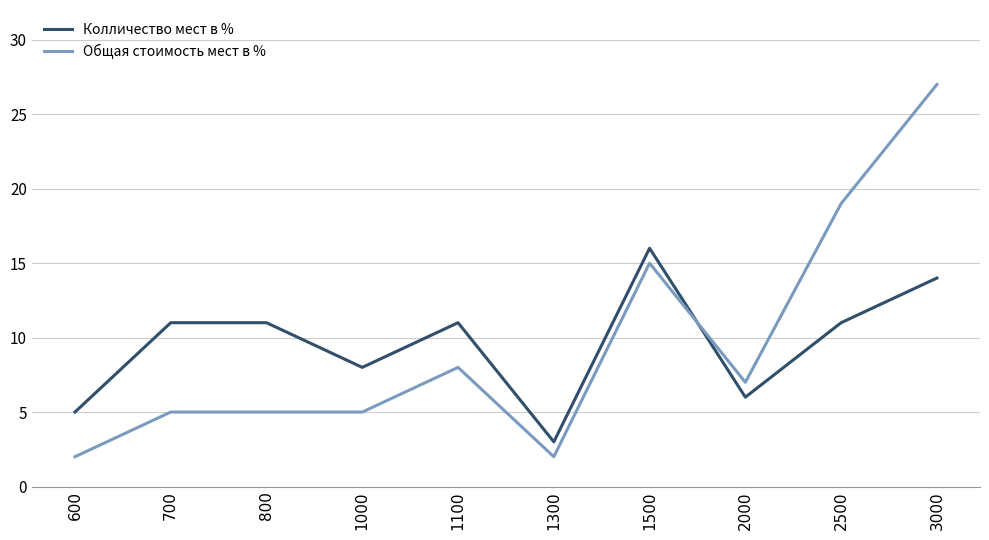

Reading left to right, list all the values displayed in this chart.

Колличество мест в %: 5	11	11	8	11	3	16	6	11	14
Общая стоимость мест в %: 2	5	5	5	8	2	15	7	19	27